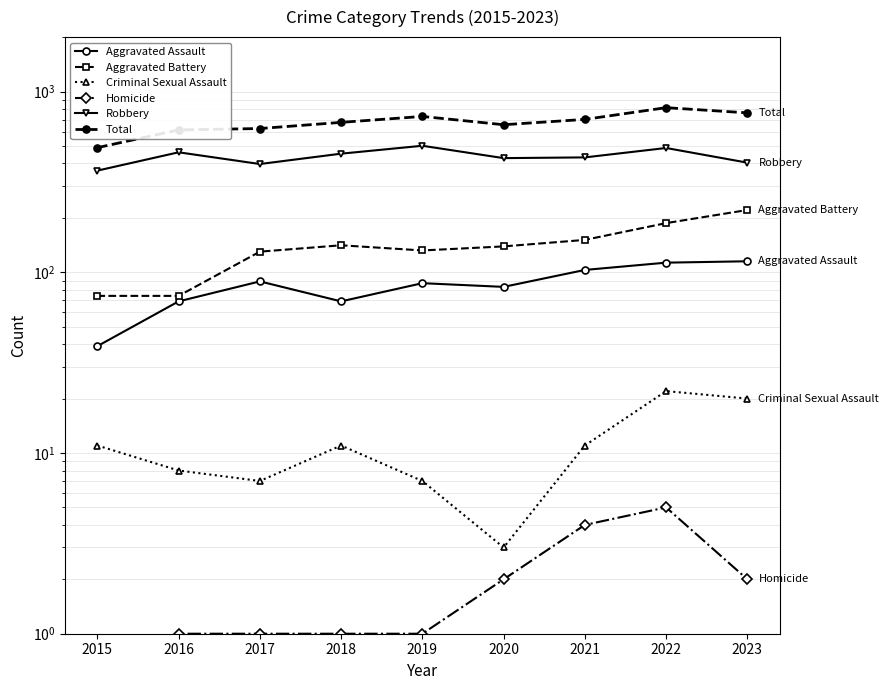

Where is the first local minimum for Aggravated Assault?

2018